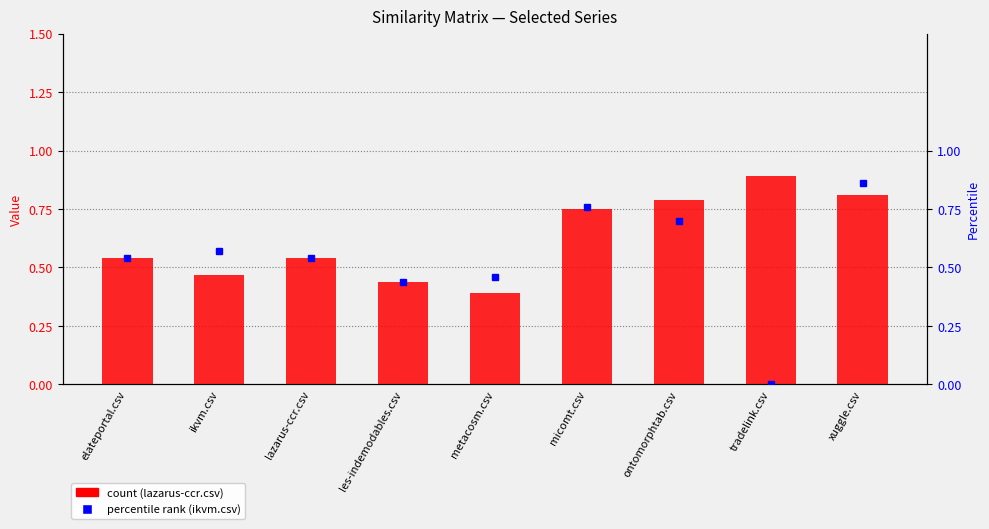

At how many categories does at least one series exceed 0?

9